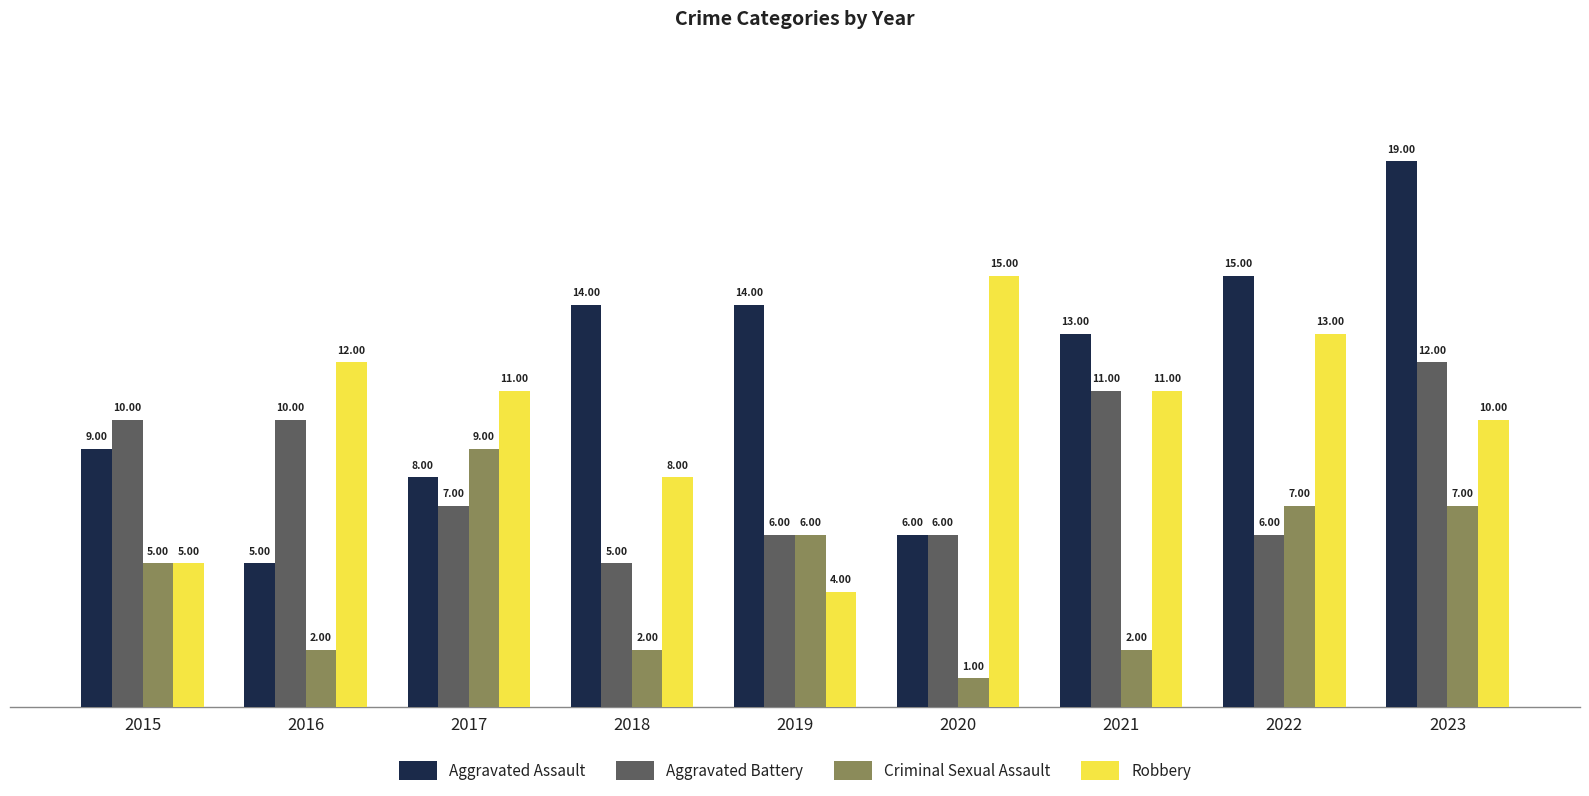

What is the spread (max minus min) of values at 2023?

12